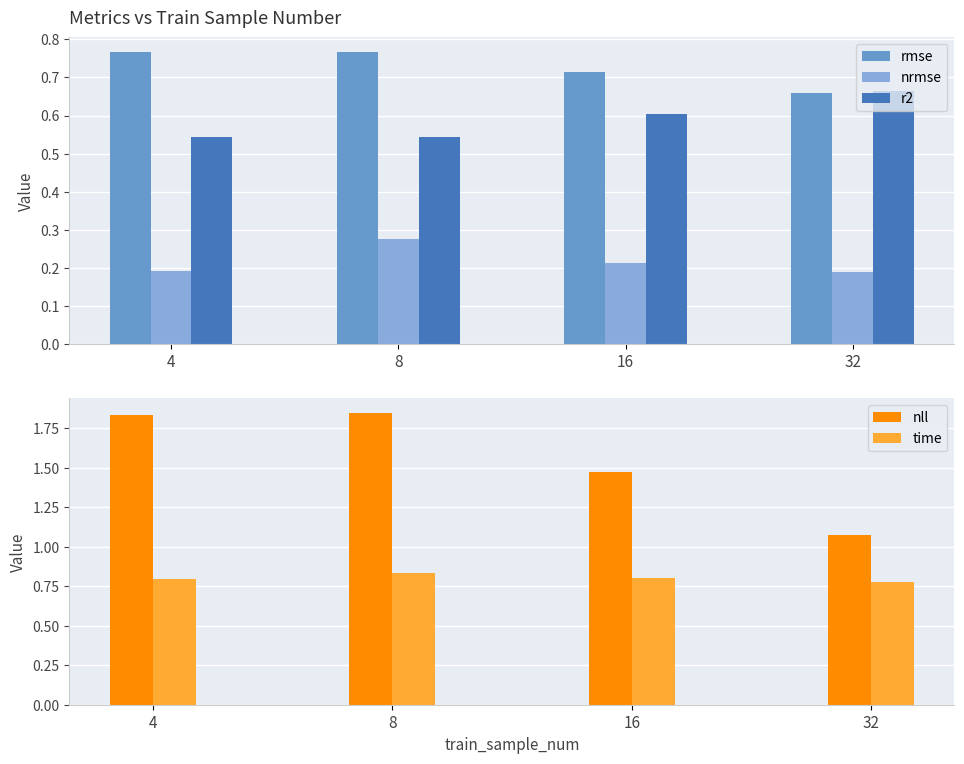

Which series has the largest range (max minus min)?

nll